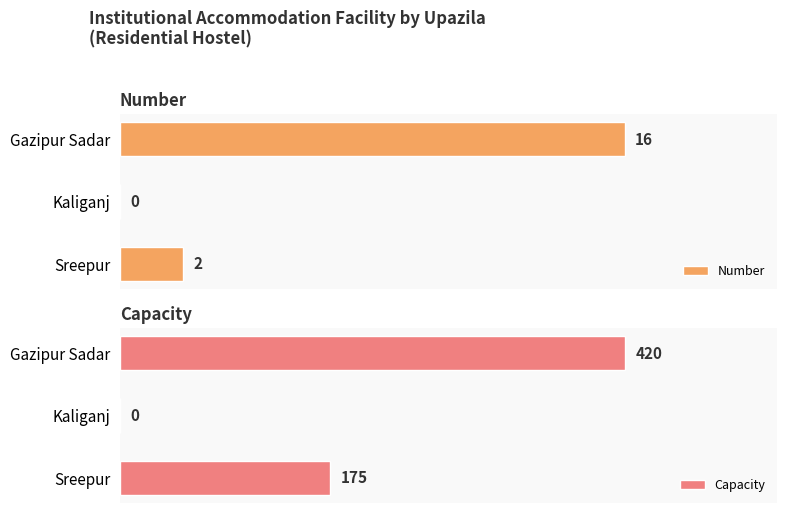

Which series has the largest total across all categories?

Capacity